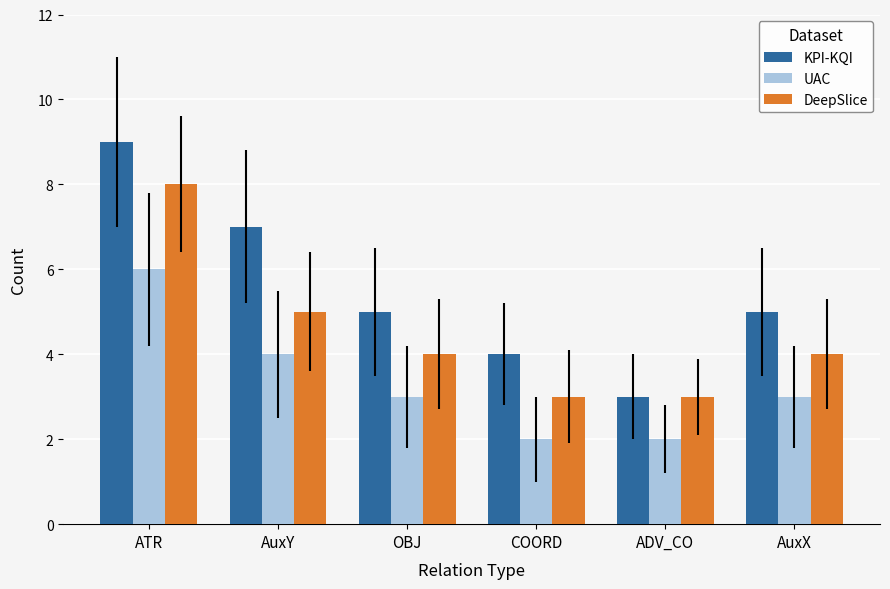

How many KPI-KQI values are between 4 and 7?

4